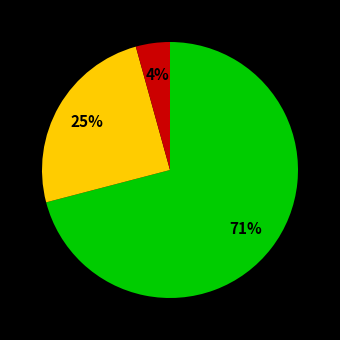

To the nearest percent, what is the difference between the largest and smallest slice percentages?

67%